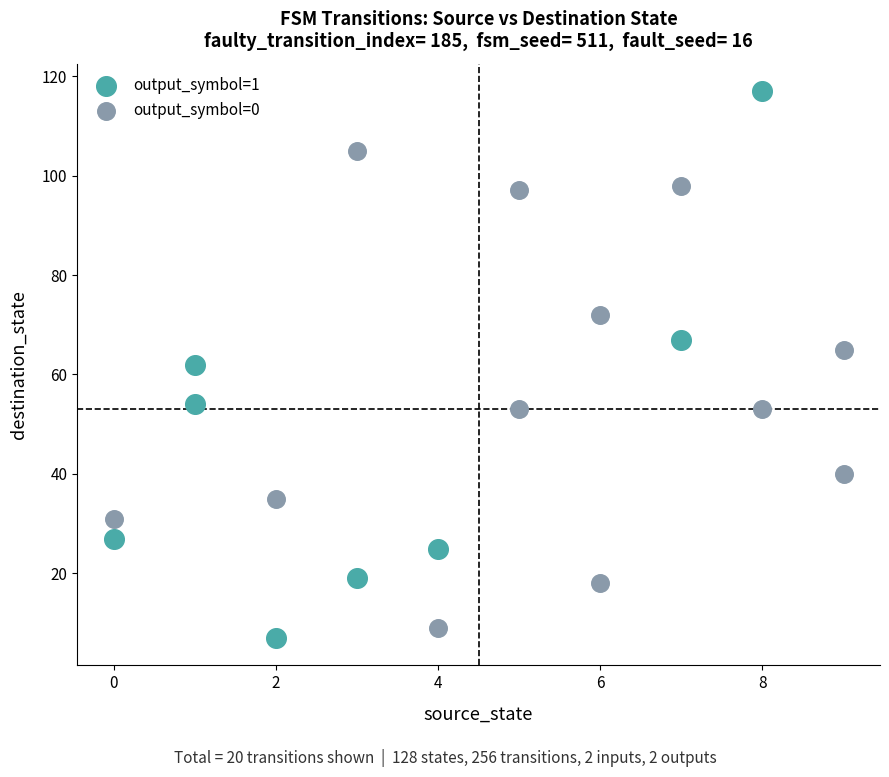

Which series contains the lowest Y value?

output_symbol=1